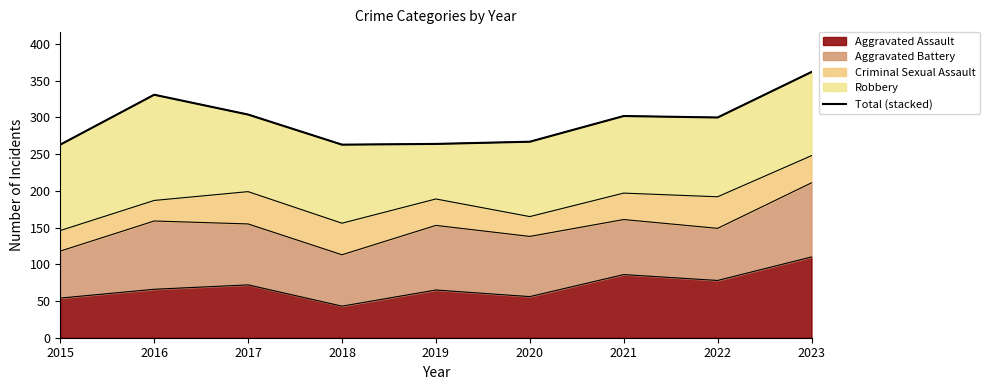

Does the chart have visible grid lines?

No